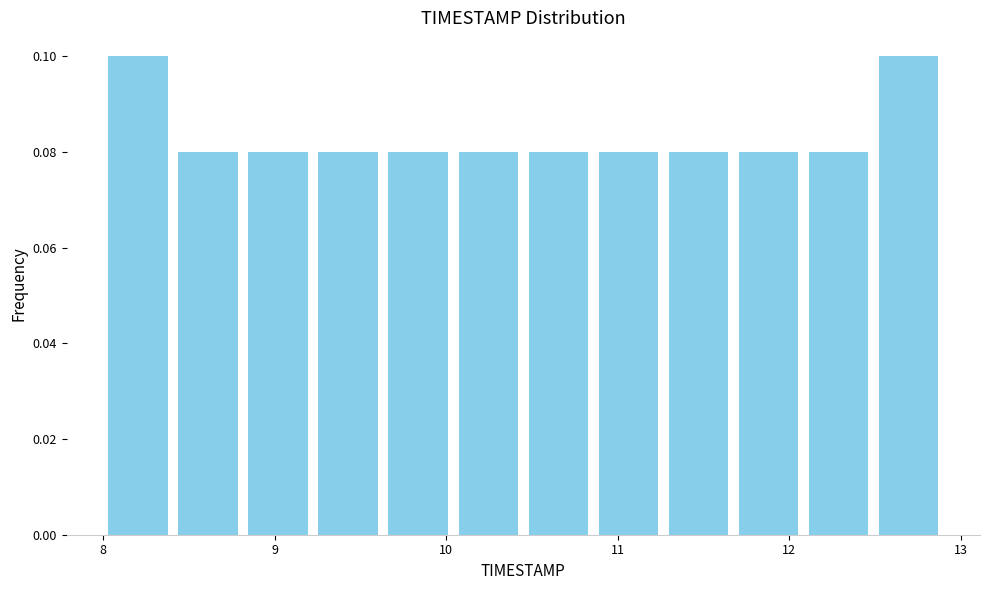

How tall is the bar that spans 11.3 to 11.7 on the x-axis? Neither the bar edges nor the heights are printed on the chart, so give them approximately, as read against the axes.

0.08